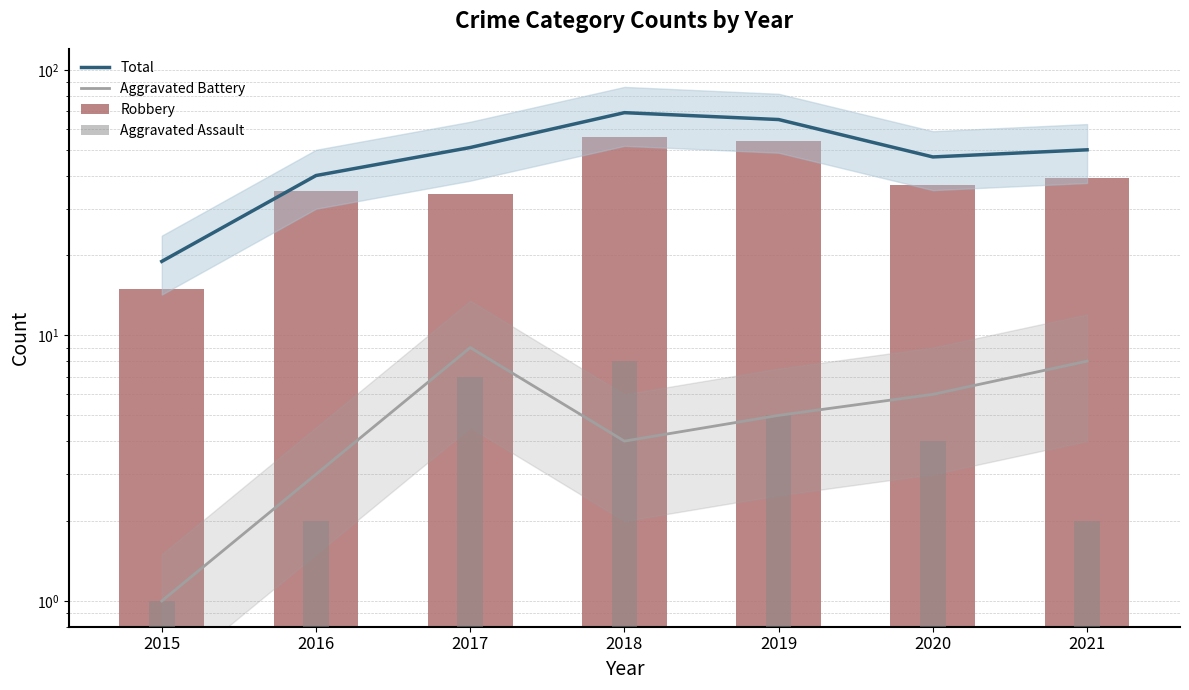

Reading left to right, list all the values displayed in this chart.

Total: 2015=19	2016=40	2017=51	2018=69	2019=65	2020=47	2021=50
Aggravated Battery: 2015=1	2016=3	2017=9	2018=4	2019=5	2020=6	2021=8
Robbery: 2015=15	2016=35	2017=34	2018=56	2019=54	2020=37	2021=39
Aggravated Assault: 2015=1	2016=2	2017=7	2018=8	2019=5	2020=4	2021=2